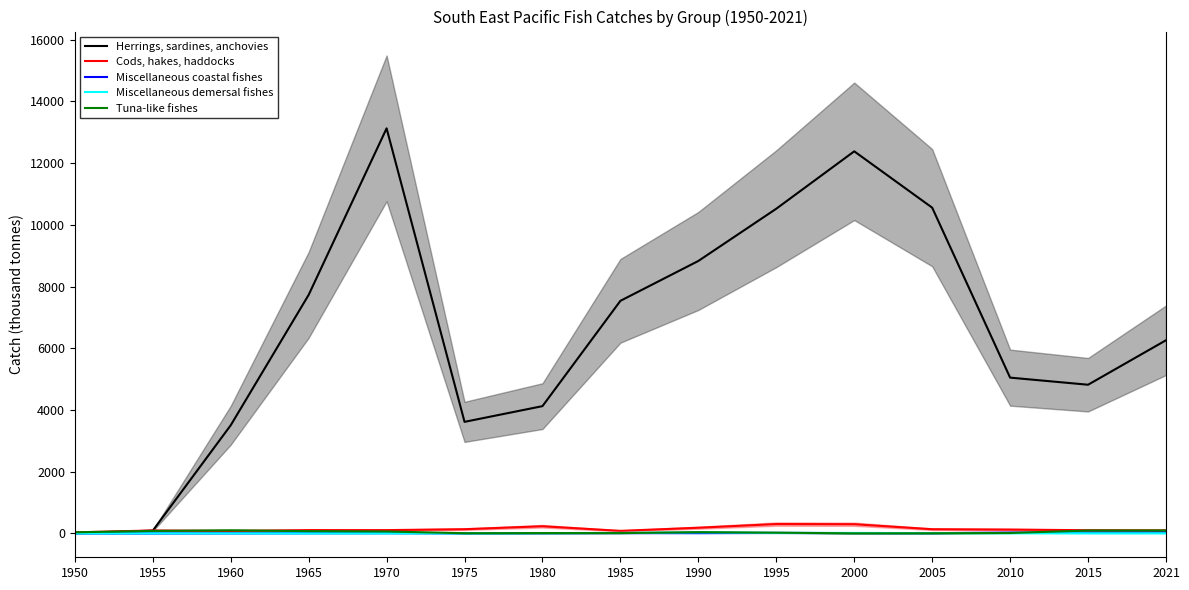

True or false: Miscellaneous demersal fishes has a value of 5.1 at 1975.

False